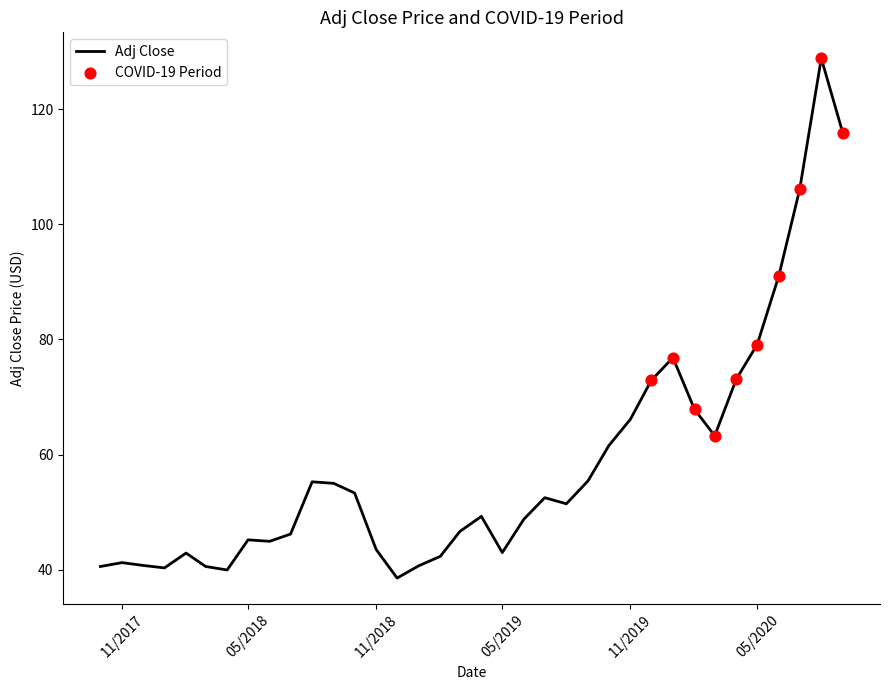

What is the difference between the maximum and minimum values?

90.2